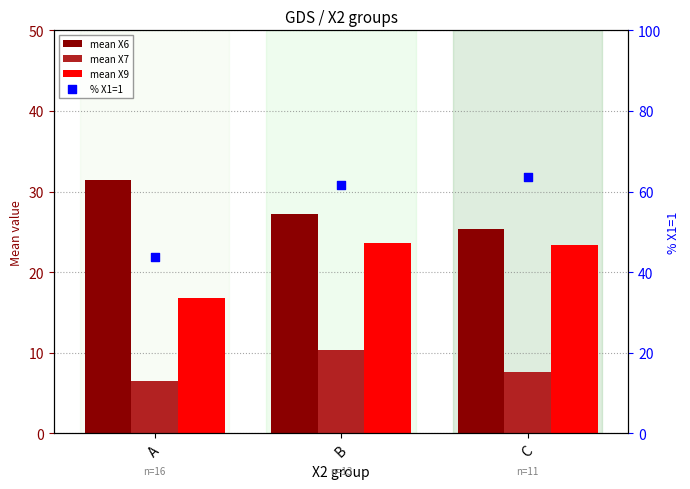

Which series reaches the maximum Y coordinate?

% X1=1